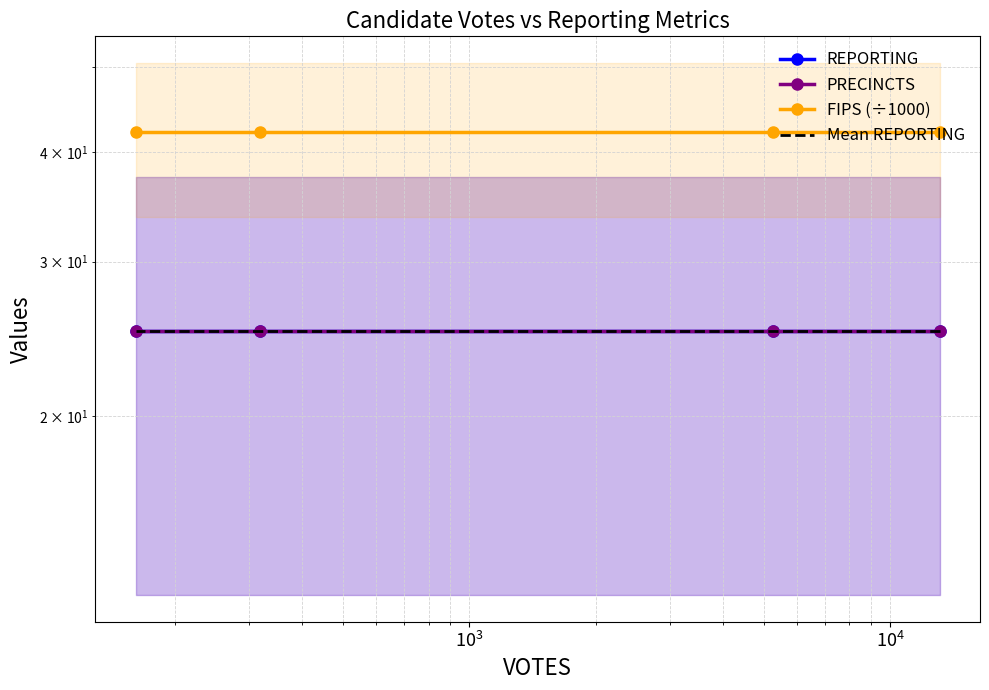

The FIPS (÷1000) series shows 42.1 at $\mathdefault{10^{3}}$. True or false?

True